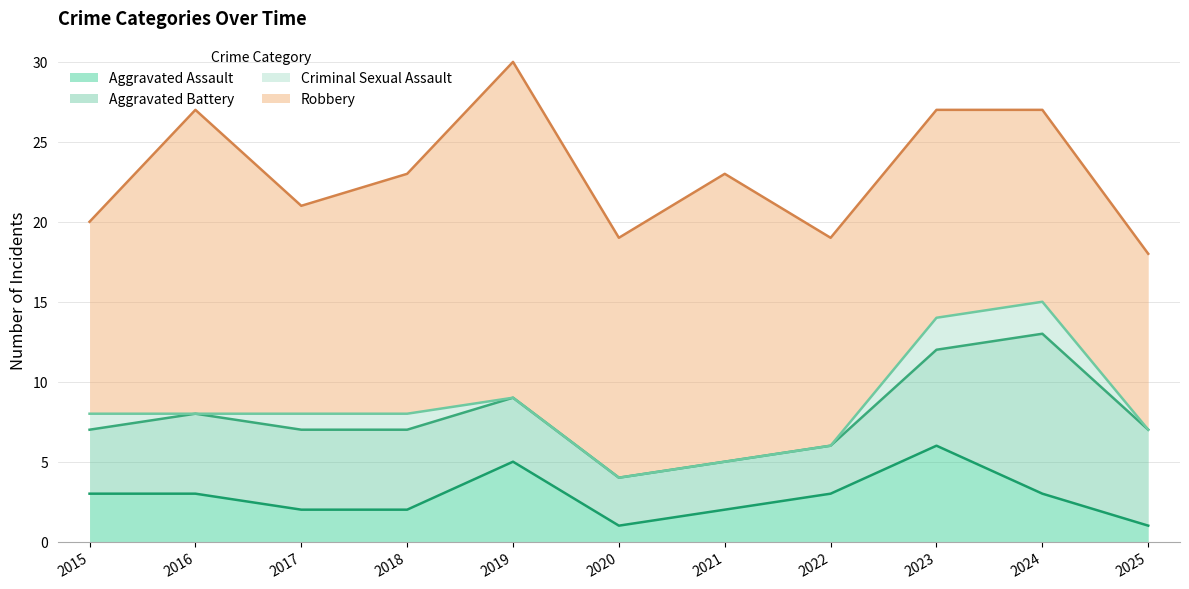

What is the difference between the Criminal Sexual Assault values at 2018 and 2023?

1